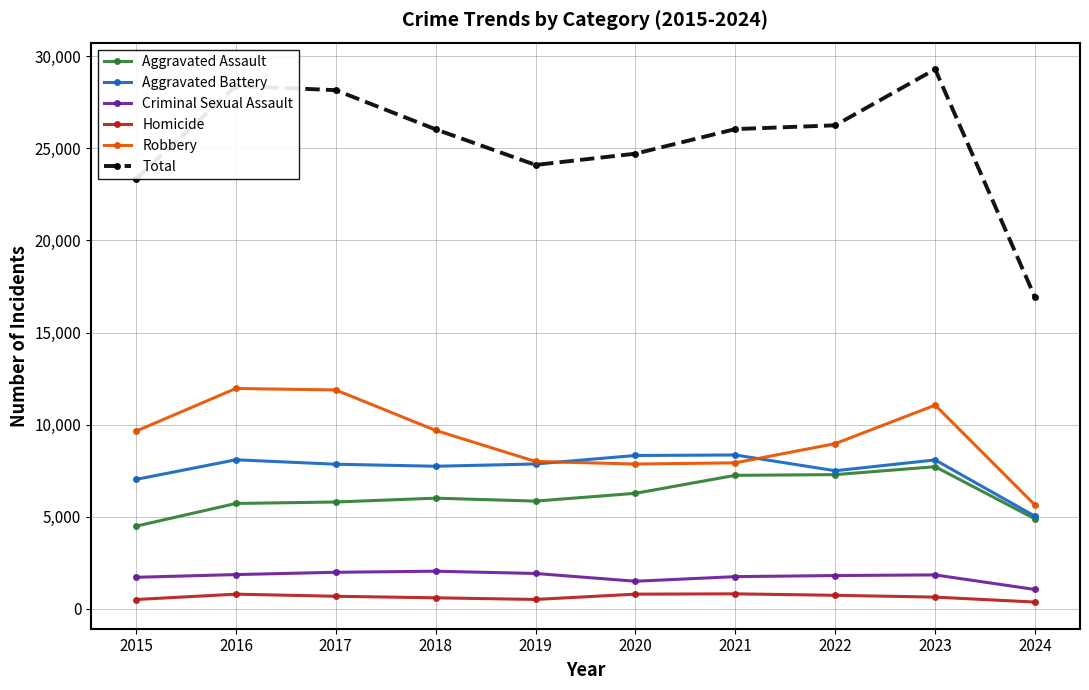

Which label corresponds to the largest value in the chart?

2023